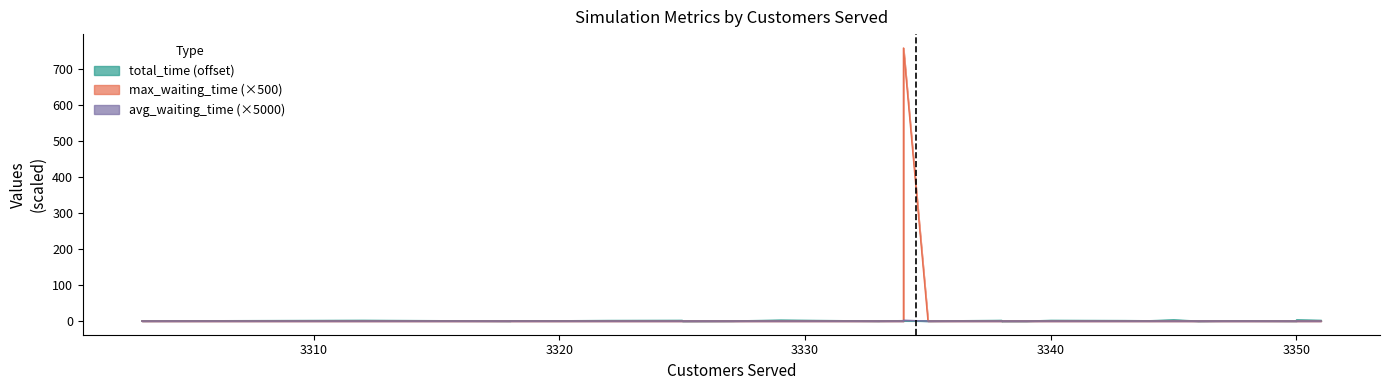

What is the total value across all series at 3312?

1.8